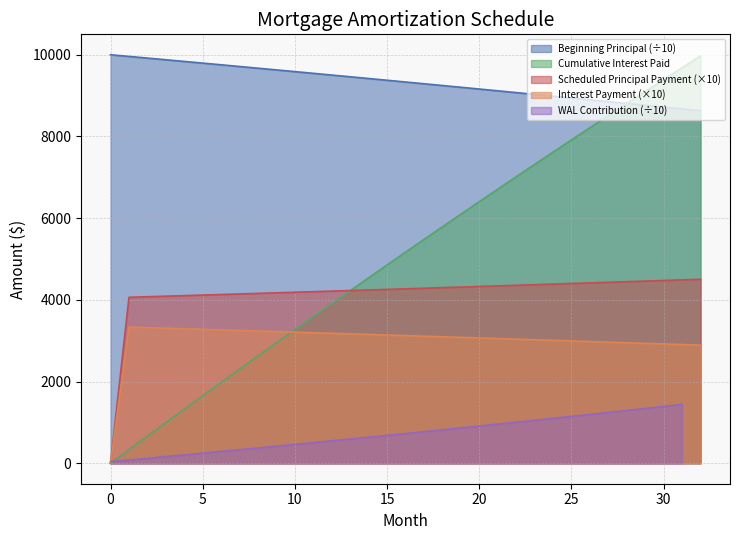

What is the difference between the maximum and minimum values in the Cumulative Interest Paid series?

9971.9